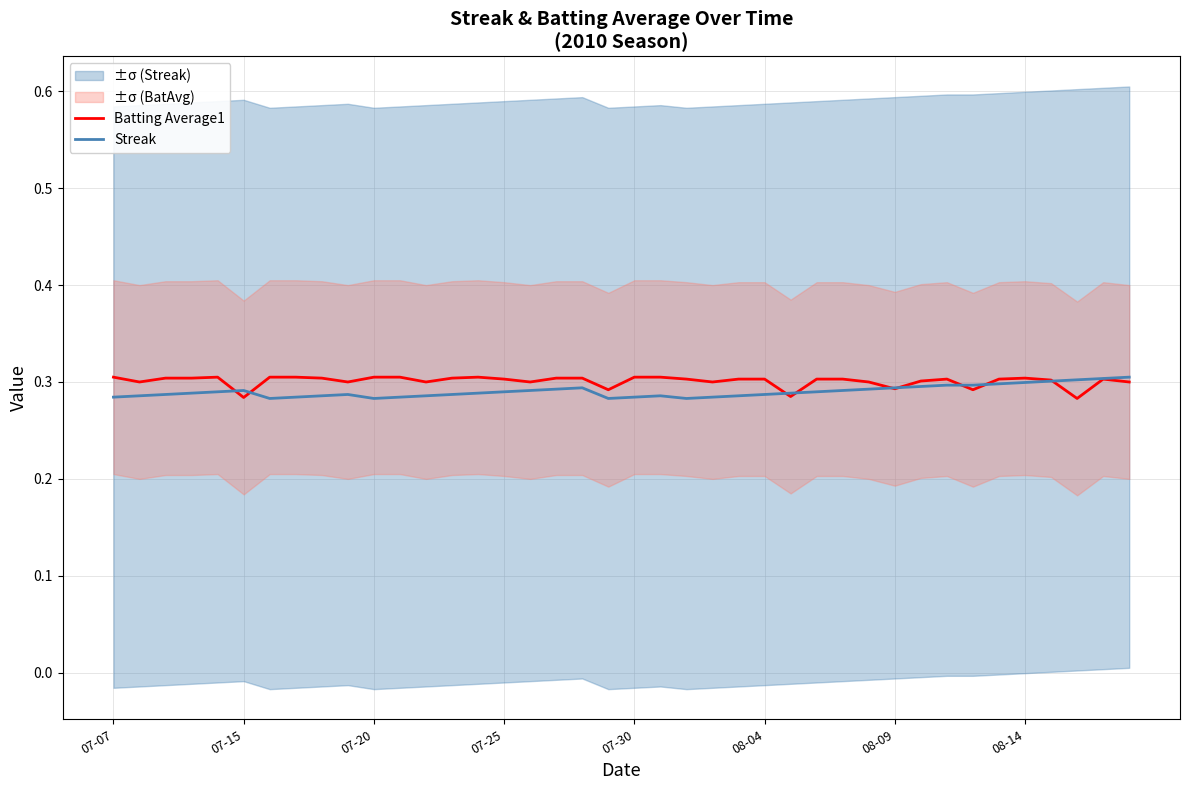

List the series in order of their peak value, lowest first.

Batting Average1, Streak